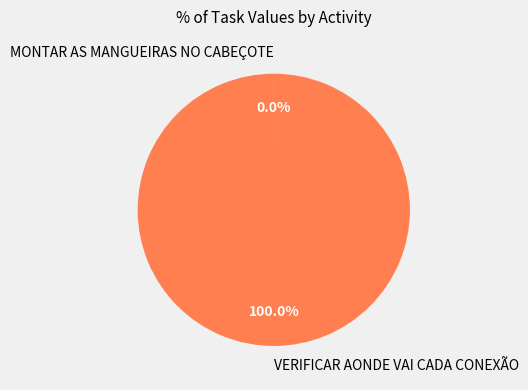

What is the largest slice in the pie chart?

VERIFICAR AONDE VAI CADA CONEXÃO